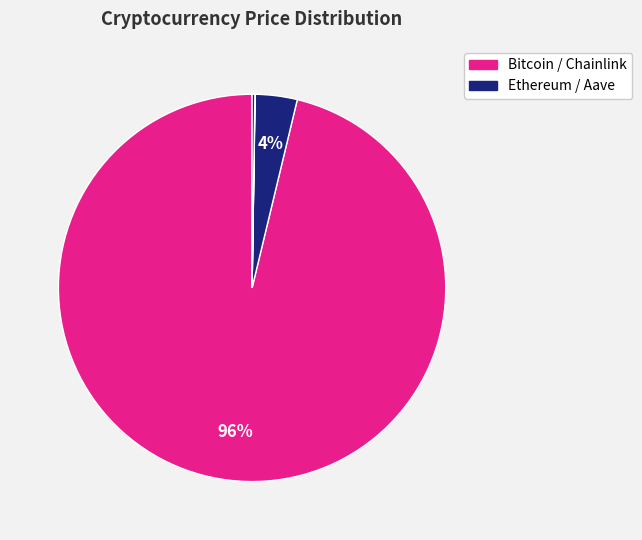

To the nearest percent, what is the average slice percentage?

25%